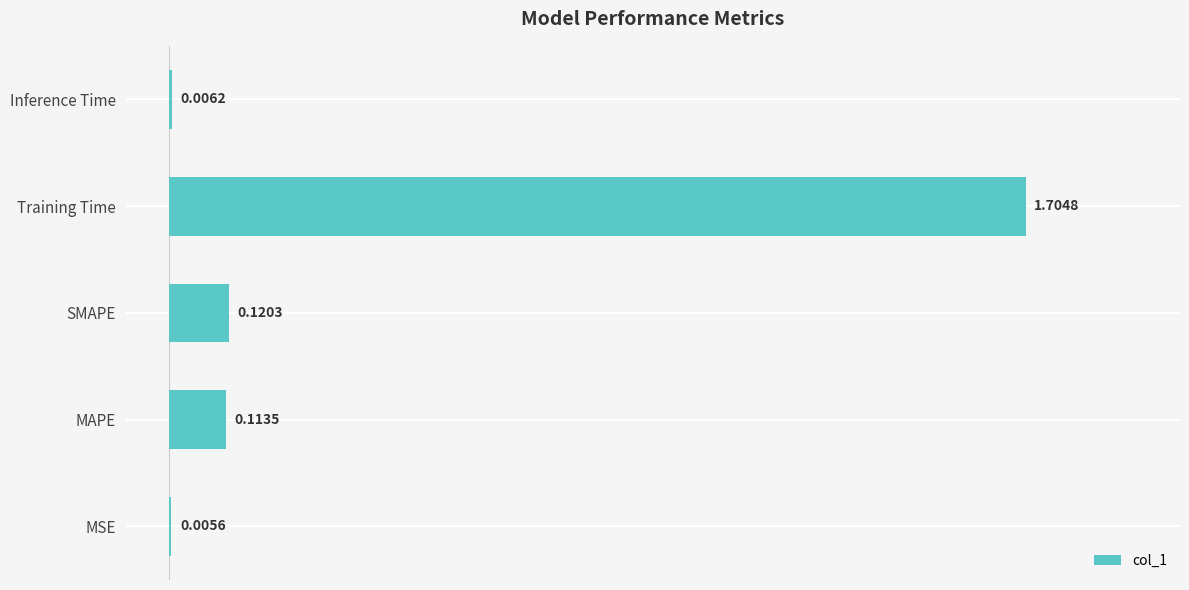

At which label is the value closest to 0?

MSE